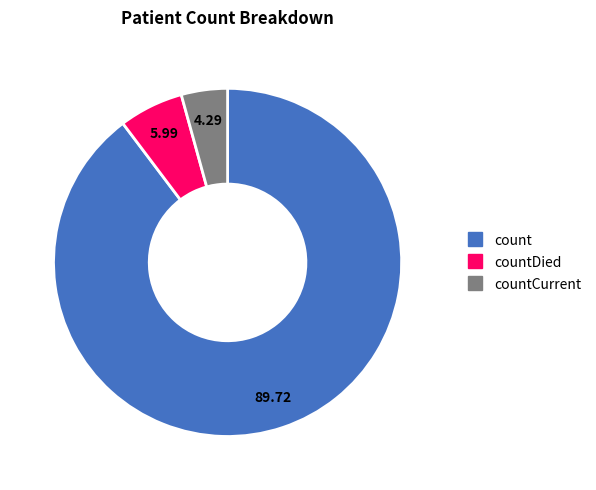

Does any single category account for the majority?

Yes